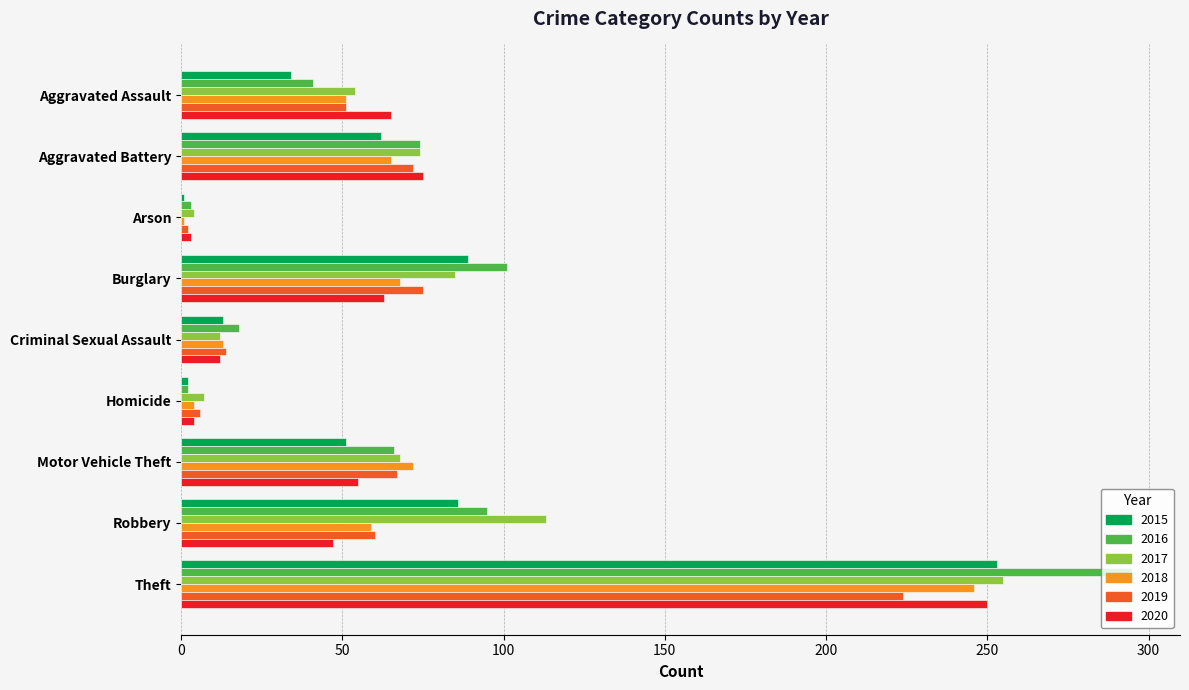

The 2015 series shows 124 at Robbery. True or false?

False